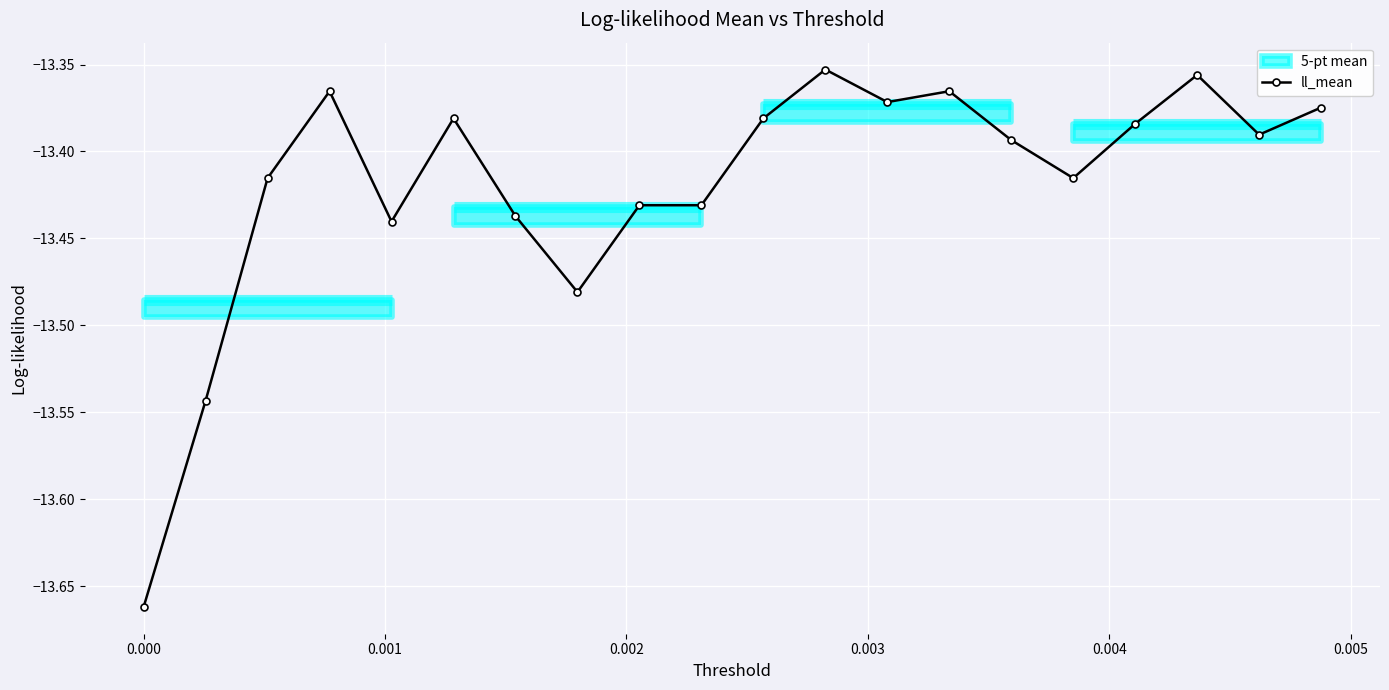

What is the difference between the maximum and minimum values?

0.3